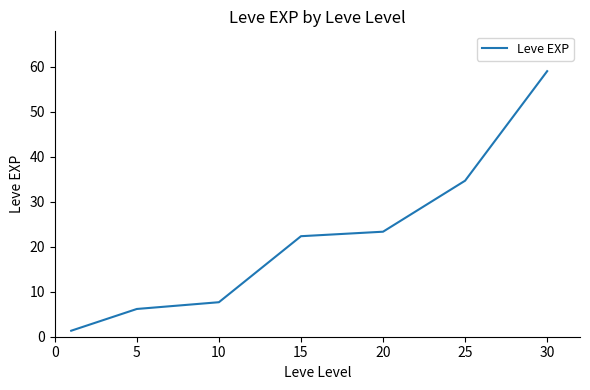

What is the difference between the maximum and minimum values?

57.7